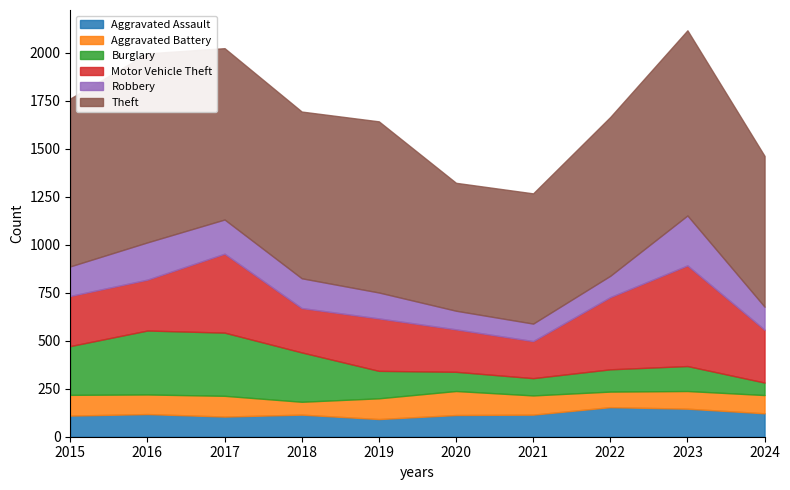

At how many categories does at least one series exceed 818?

7